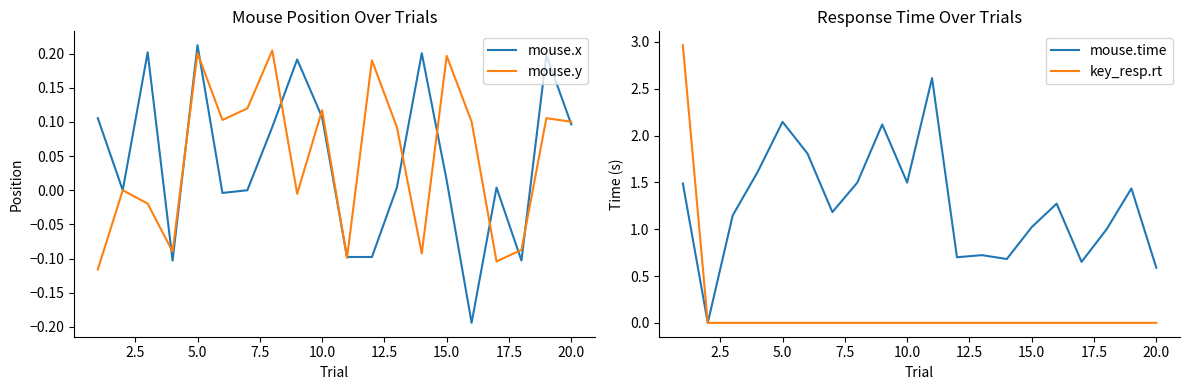

How many values in mouse.y are below zero?

8